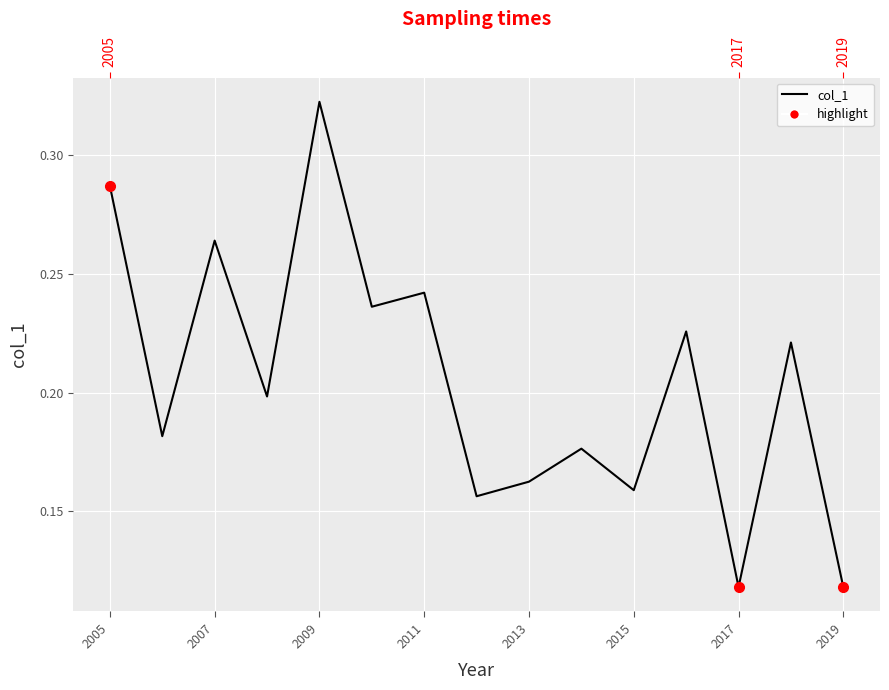

What is the smallest value displayed?

0.1